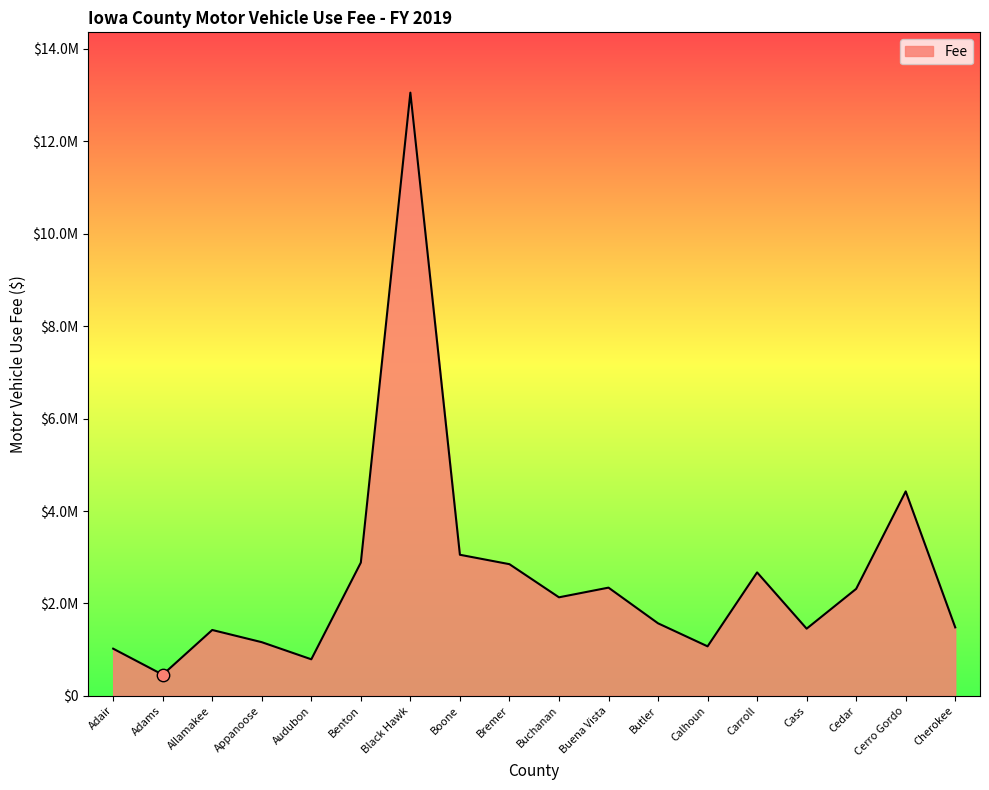

Between Cerro Gordo and Bremer, which is larger?

Cerro Gordo